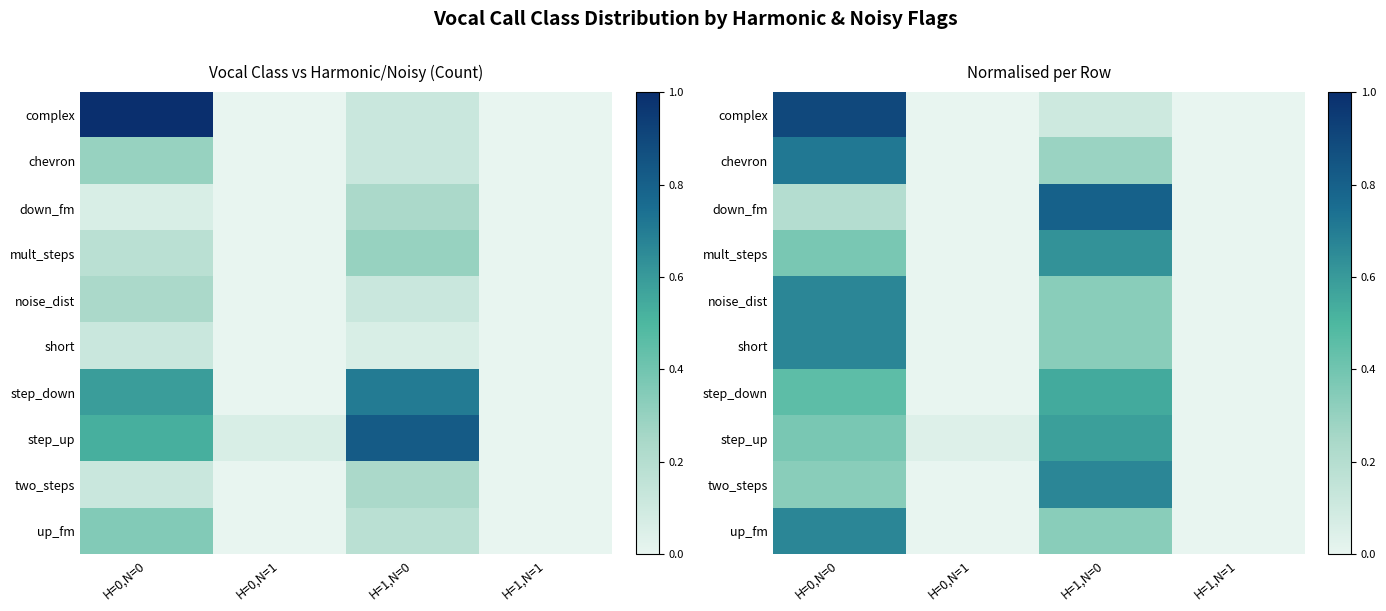

The value of complex at H=1,N=1 is 0.0. True or false?

True